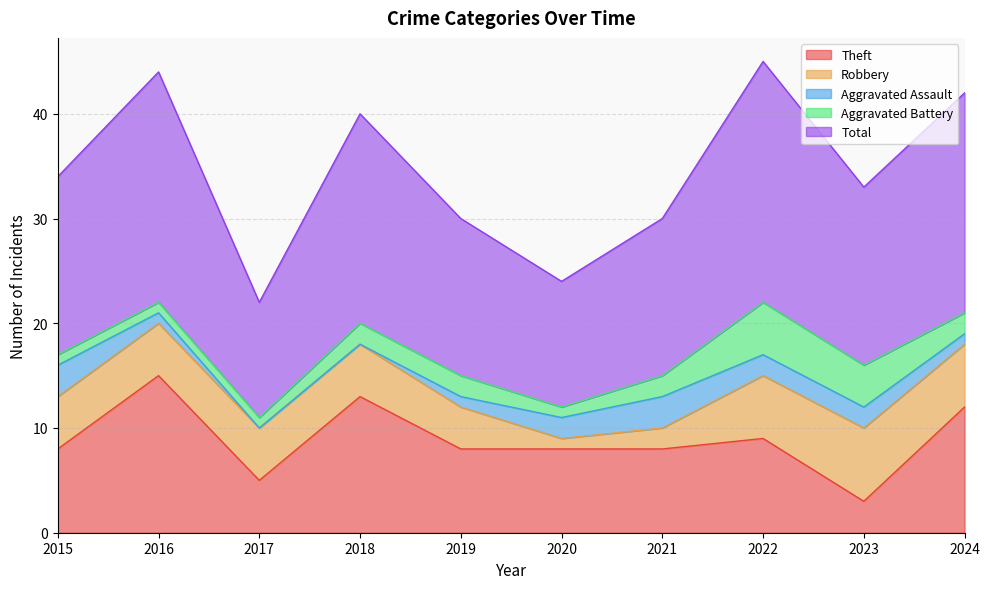

How many lines are shown in the chart?

5